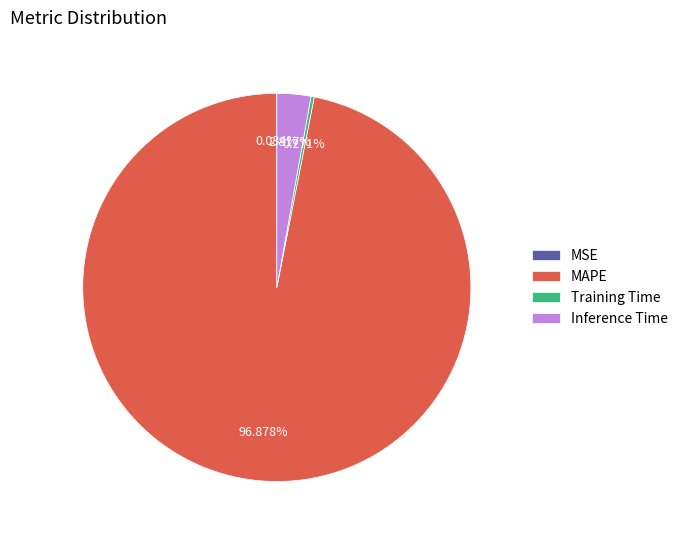

Which category has the biggest portion of the pie?

MAPE